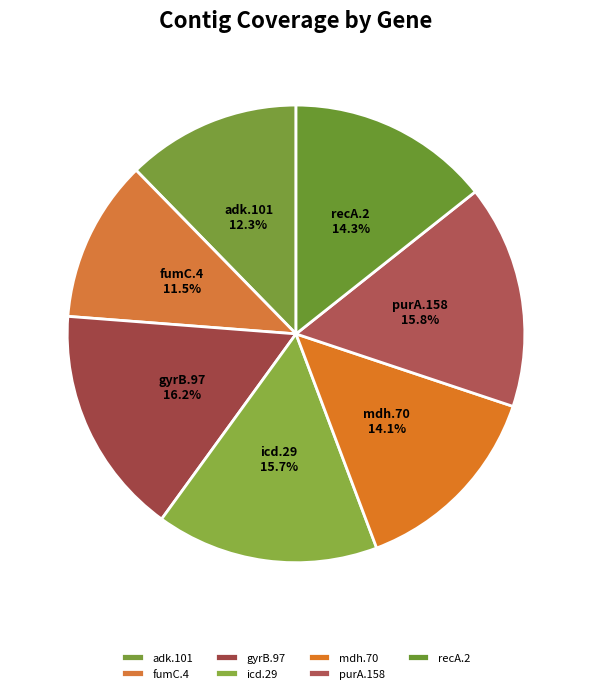

The mdh.70 slice represents 4% of the pie. True or false?

False